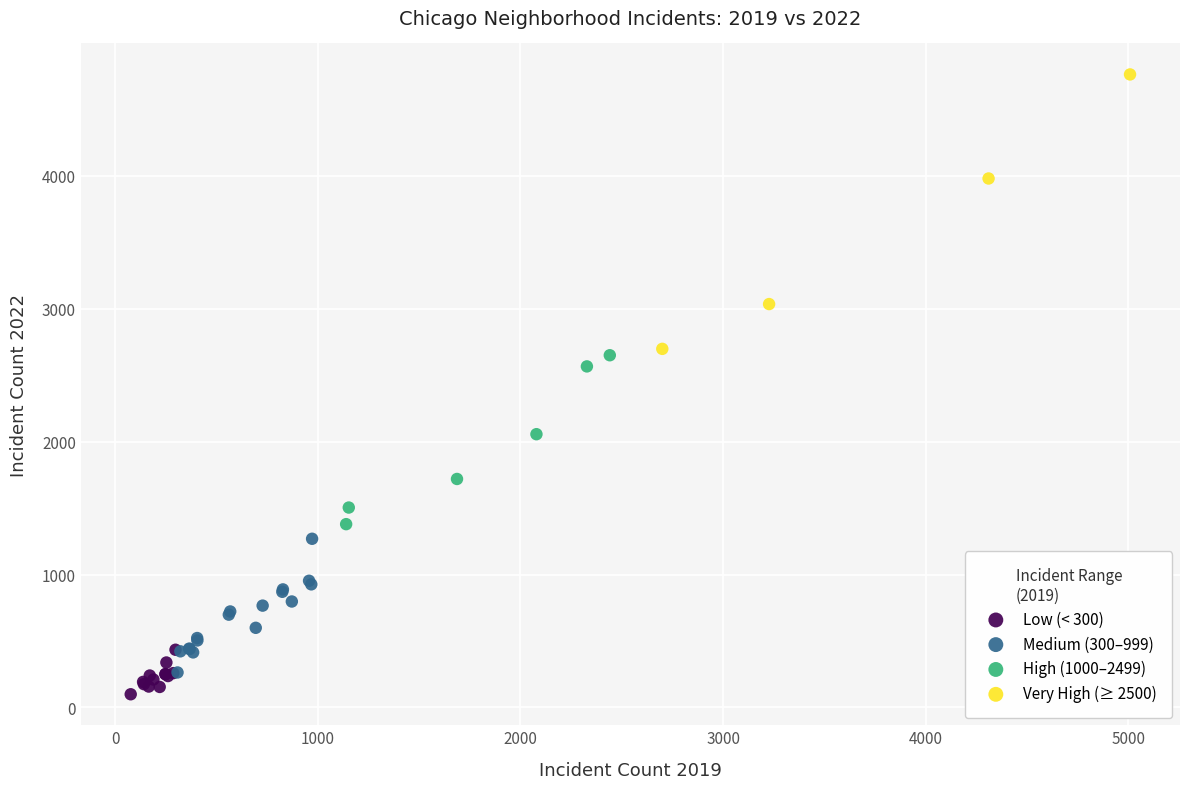

Which series reaches the maximum Y coordinate?

Very High (≥ 2500)